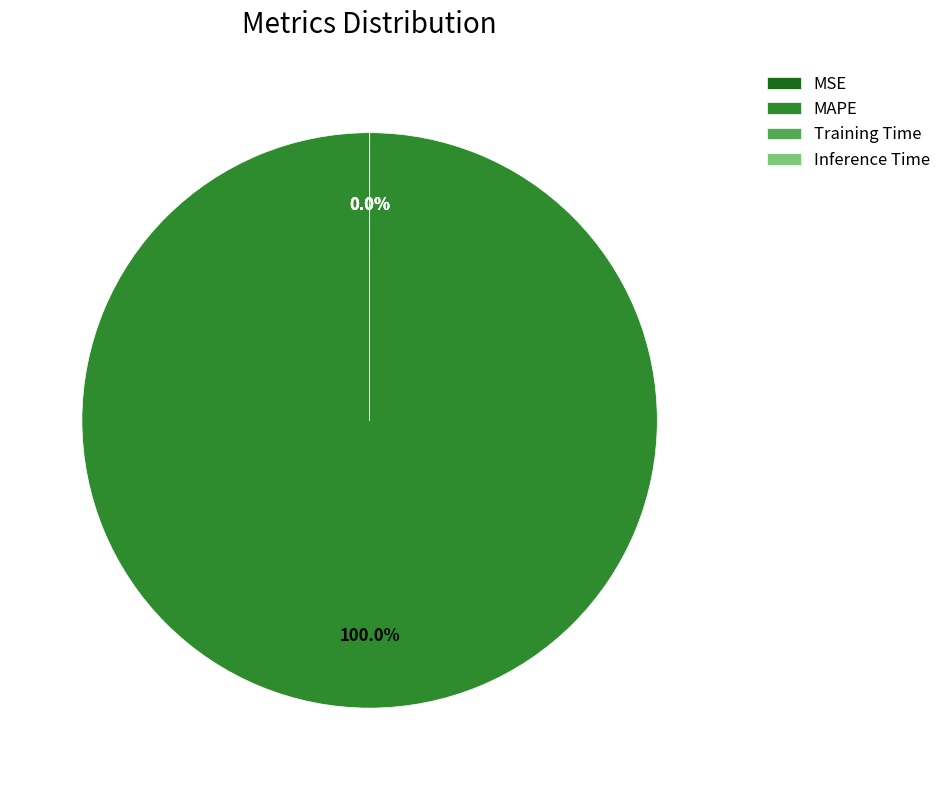

Is there any slice that represents more than half of the pie?

Yes